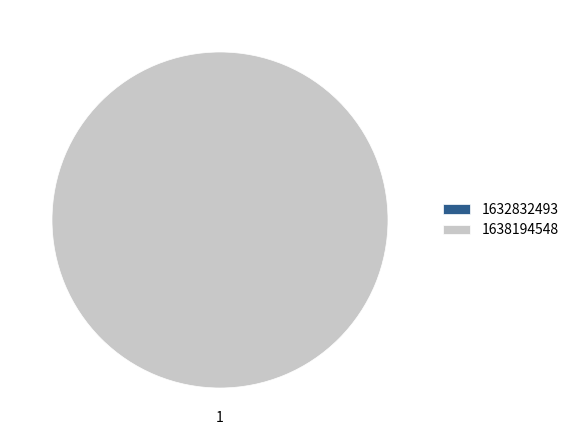

What percentage is NOT represented by 1632832493?

100.0%